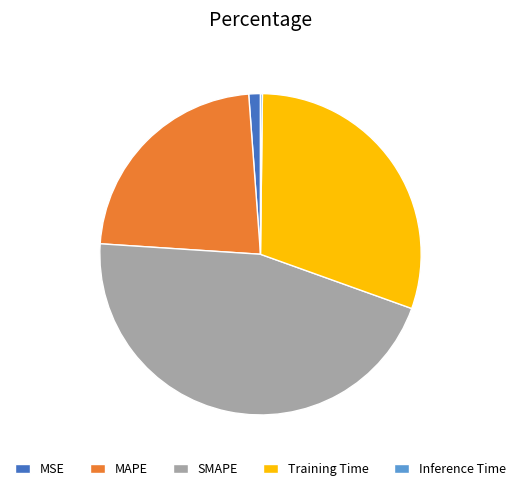

What is the largest slice in the pie chart?

SMAPE